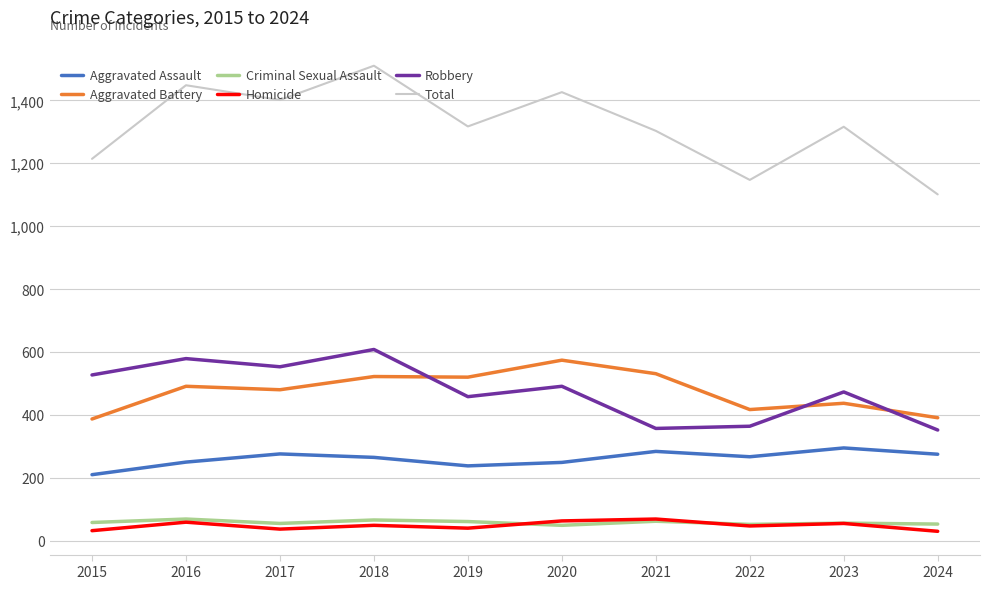

Rank the series at 2015 from lowest to highest value.

Homicide, Criminal Sexual Assault, Aggravated Assault, Aggravated Battery, Robbery, Total